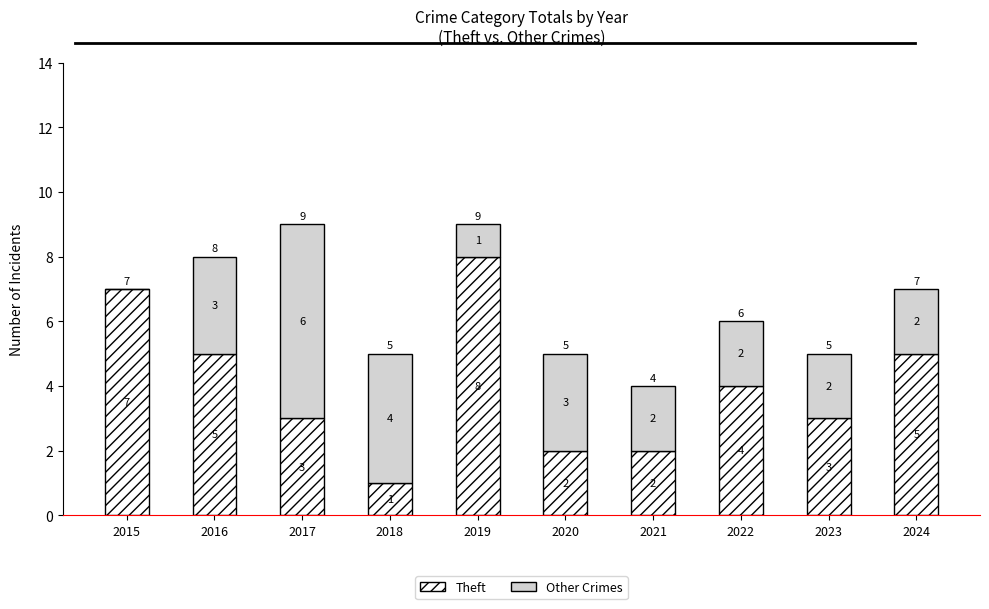

What is the total value across all series at 2023?

5